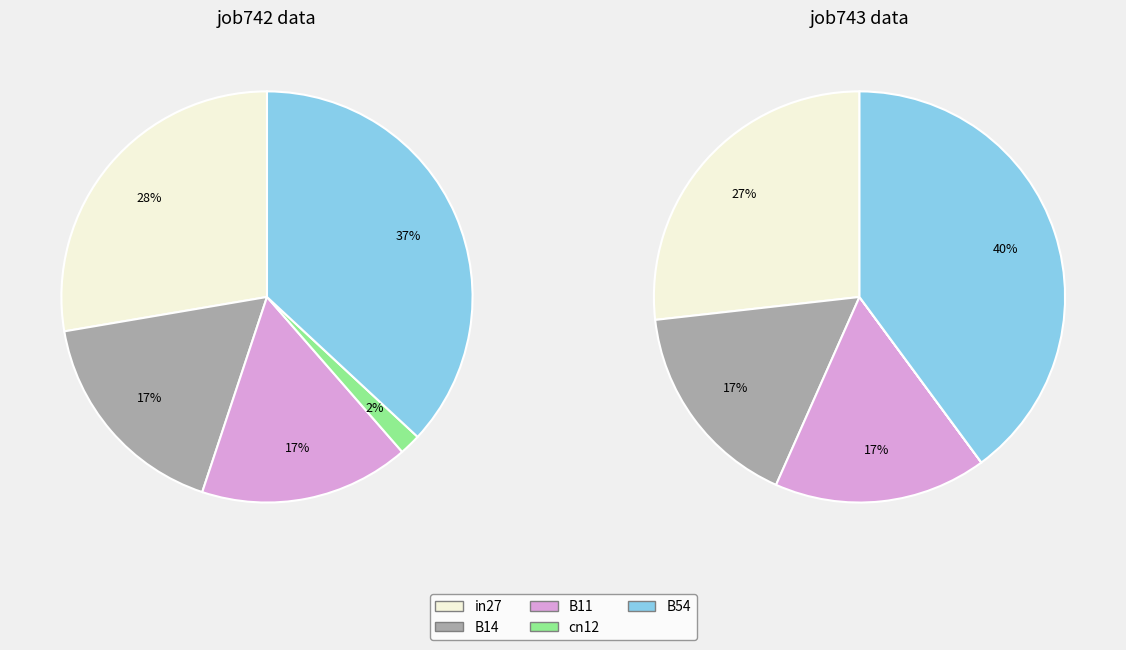

To the nearest percent, what is the combined percentage of B54 and B11?

53%